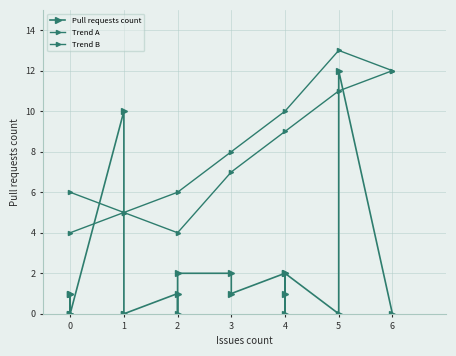

What value does the data have at 1?

1